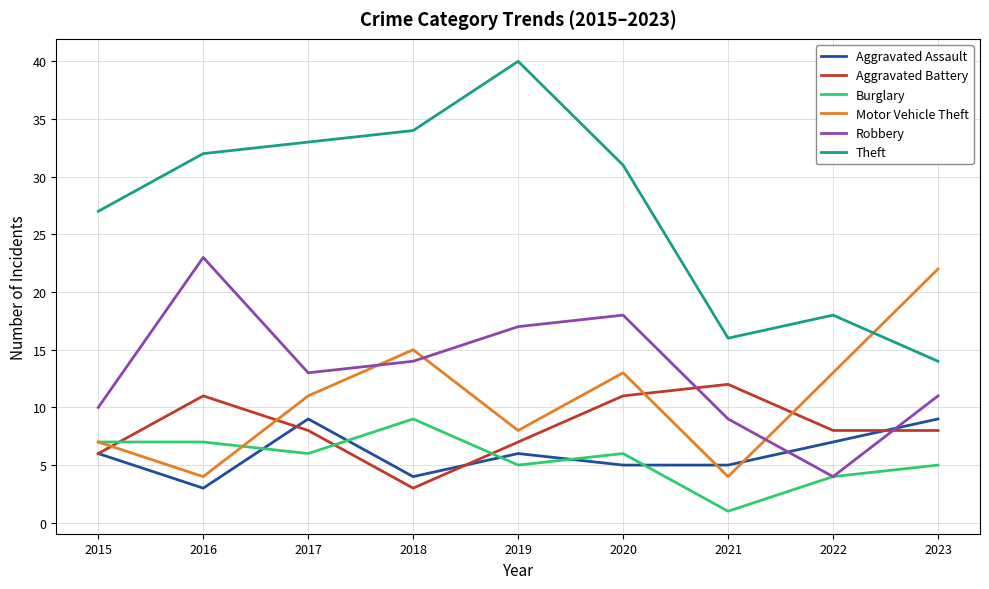

List the labels in order of Theft value, smallest first.

2023, 2021, 2022, 2015, 2020, 2016, 2017, 2018, 2019